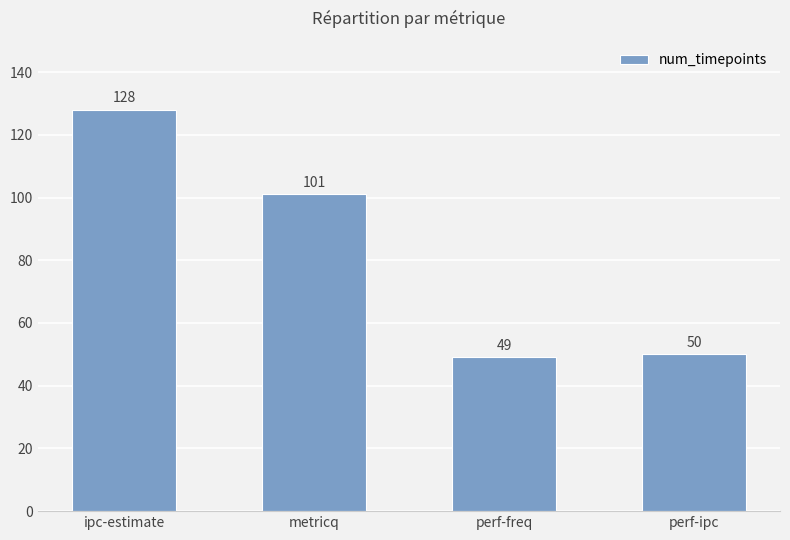

Where is the data nearest to the value 88?

metricq